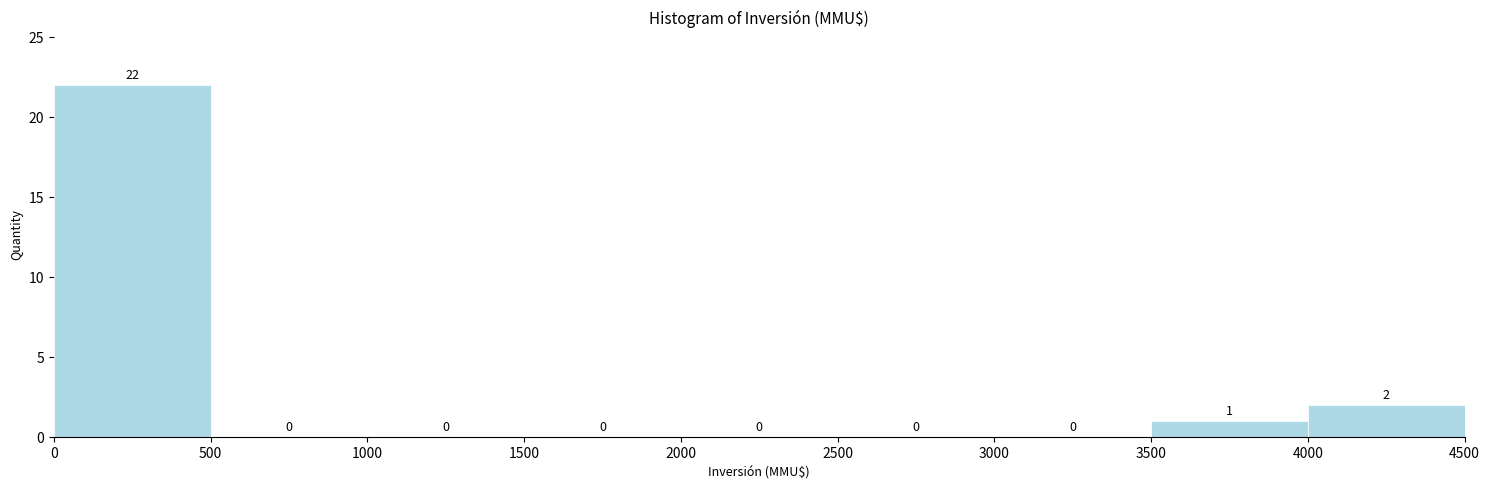

How tall is the bar that spans 3500 to 4000 on the x-axis?

1